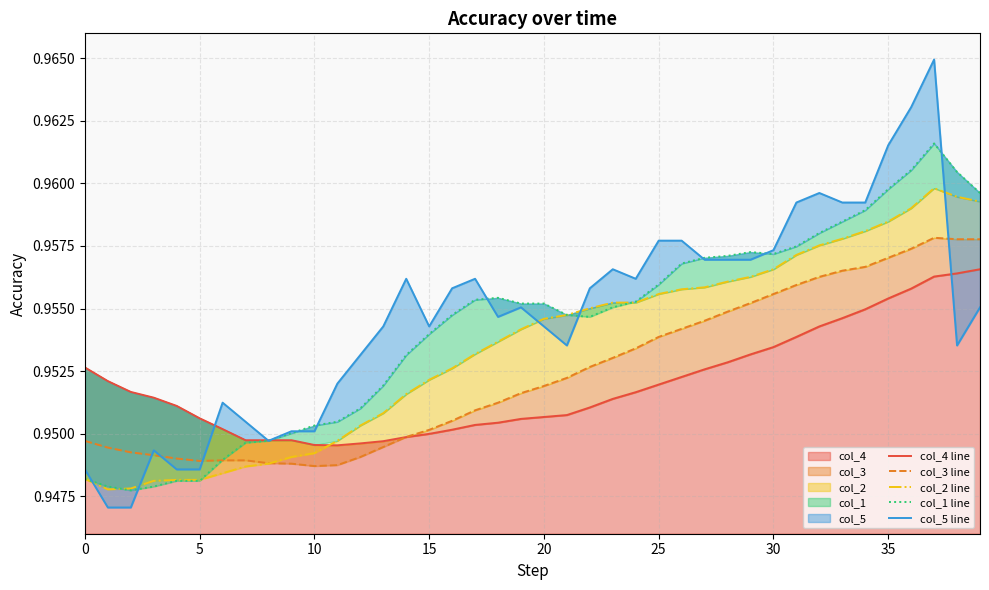

What are all the series names shown in the legend?

col_4 line, col_3 line, col_2 line, col_1 line, col_5 line